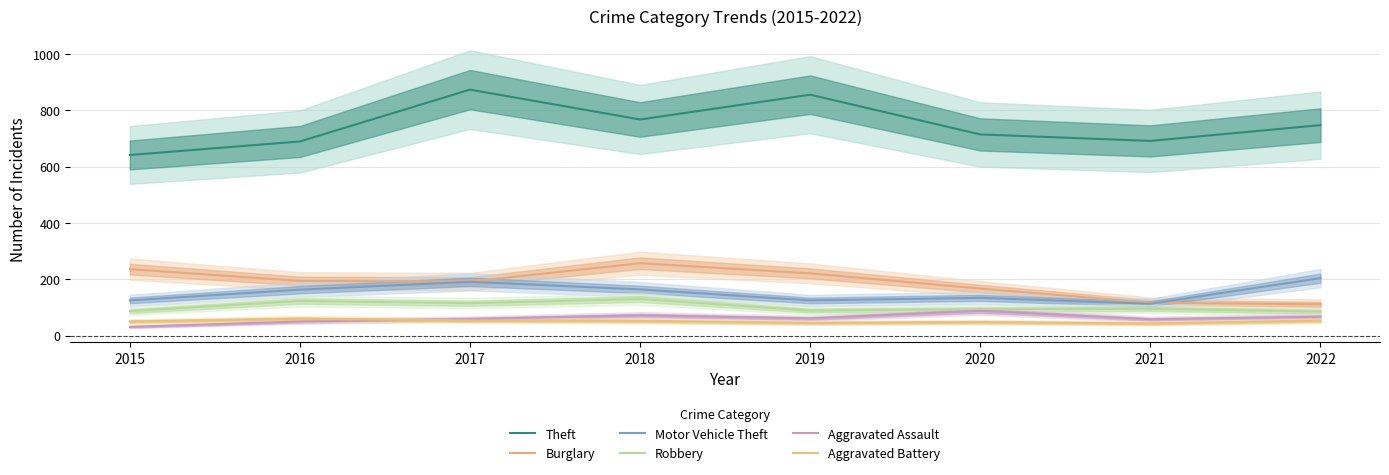

What is the difference between the maximum and minimum values in the Aggravated Assault series?

57